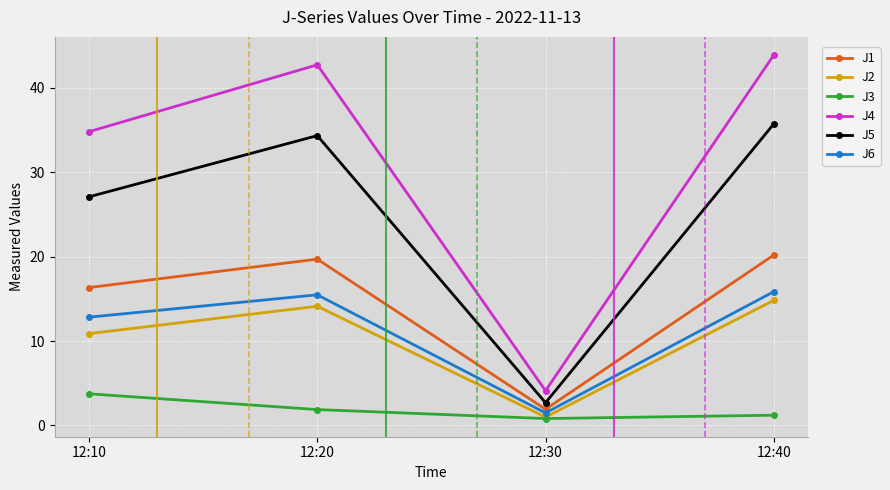

What is the difference between the second highest and second lowest values in the J6 series?

2.6